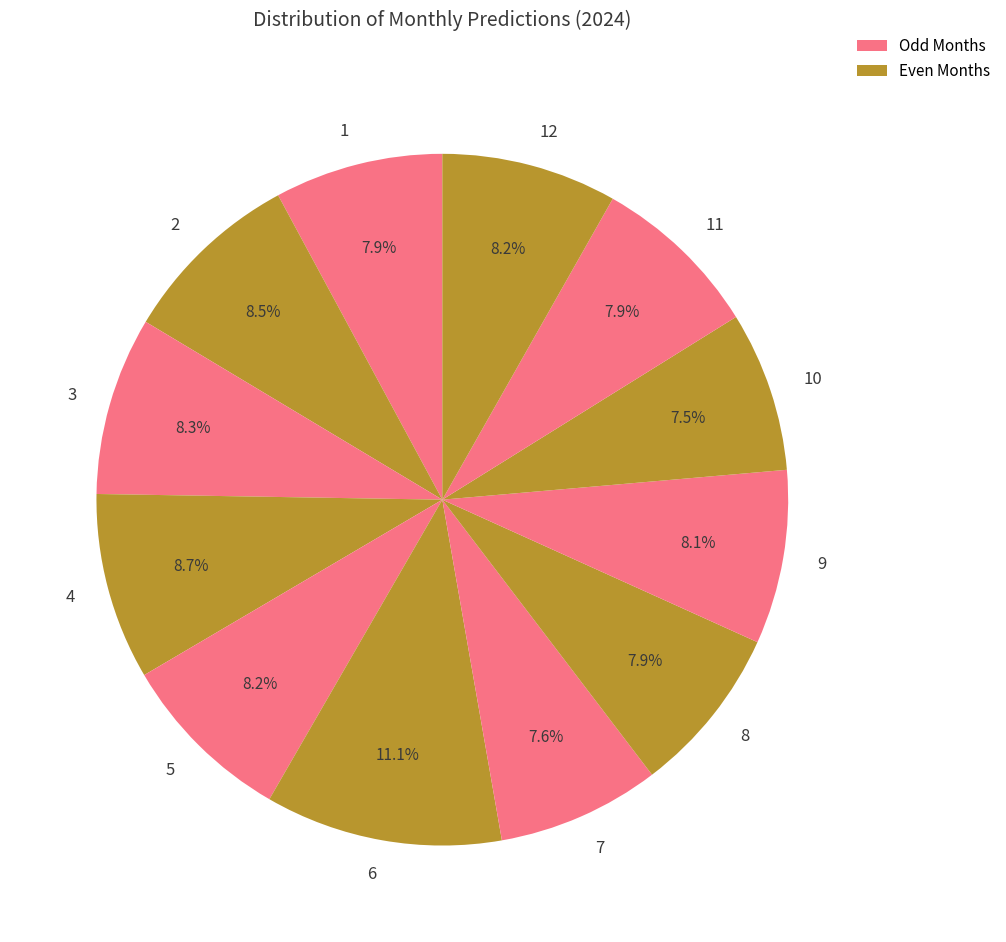

Which category has the biggest portion of the pie?

6